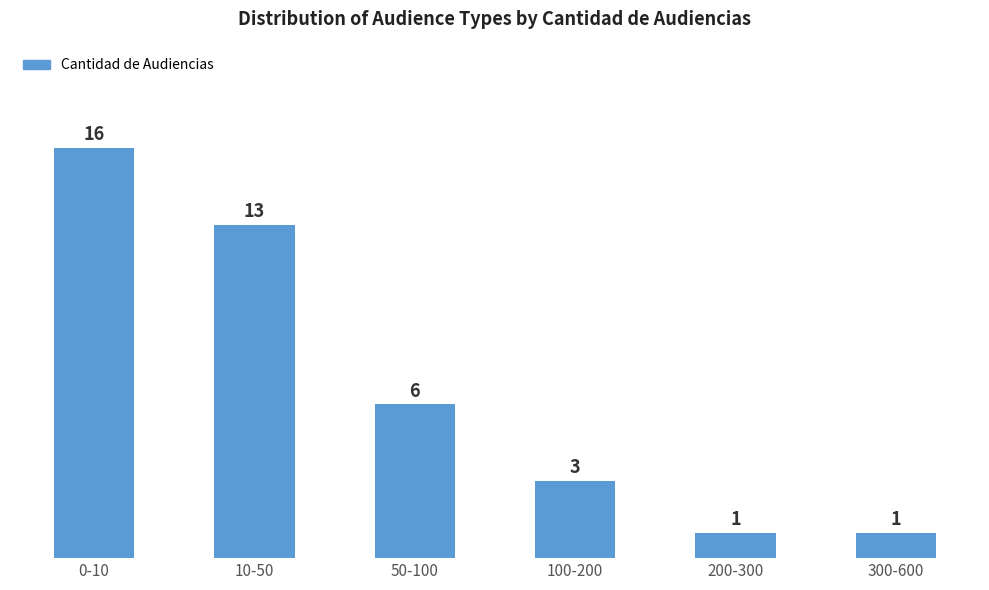

Reading left to right, transcribe all the data shown in this chart.

0-10=16	10-50=13	50-100=6	100-200=3	200-300=1	300-600=1